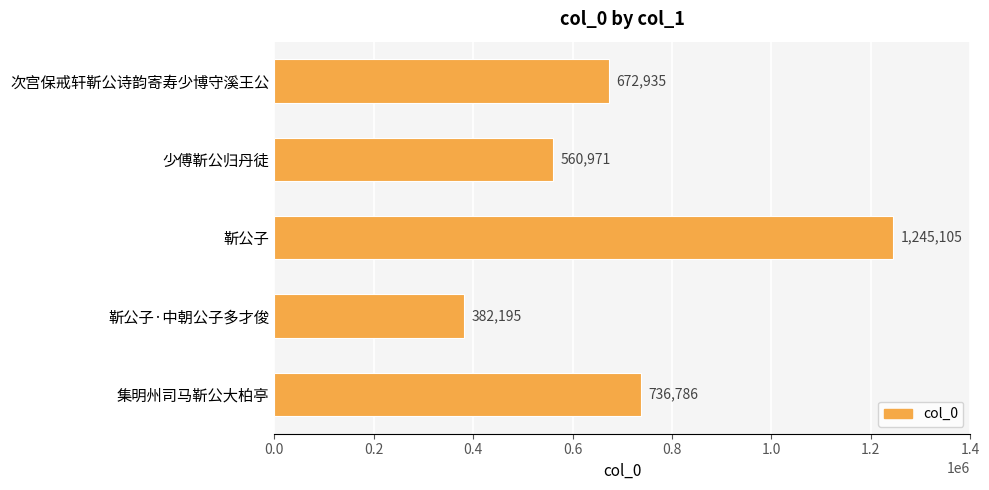

What is the ratio of the value at 集明州司马靳公大柏亭 to the value at 少傅靳公归丹徒?

1.3